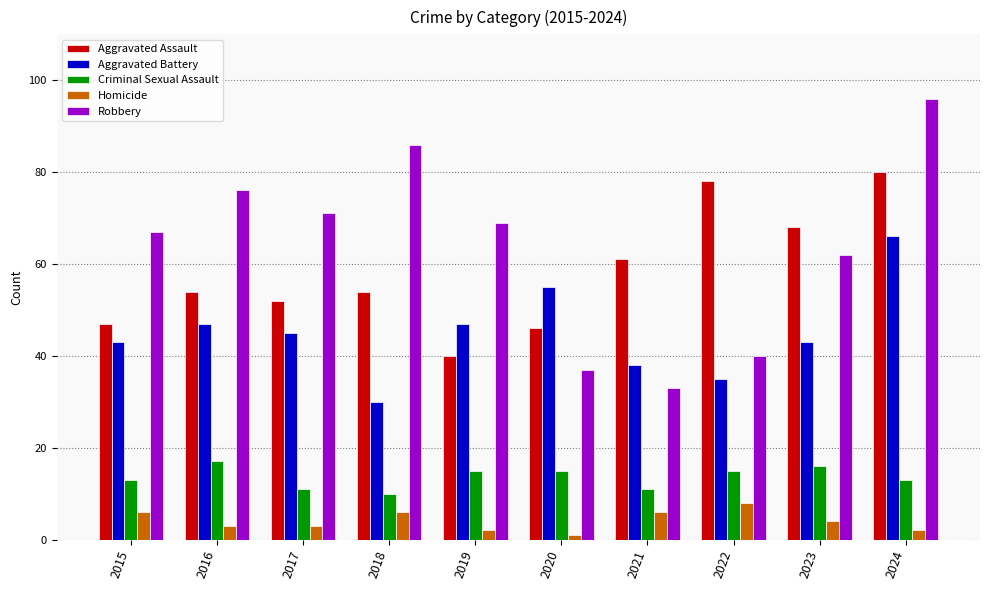

What is the difference between the Robbery values at 2018 and 2023?

24